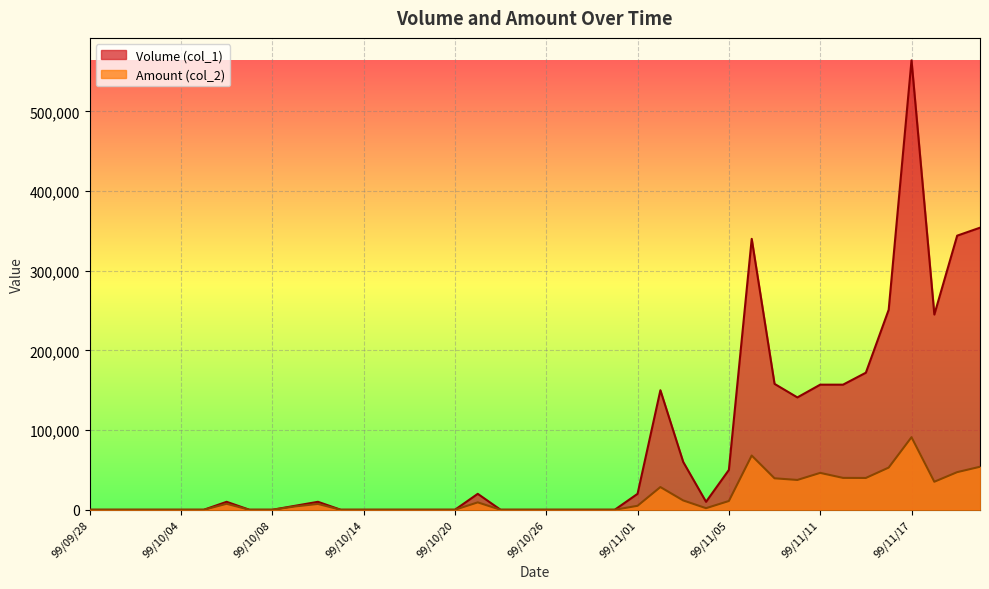

The value of Volume (col_1) at 99/10/12 is 4290. True or false?

False